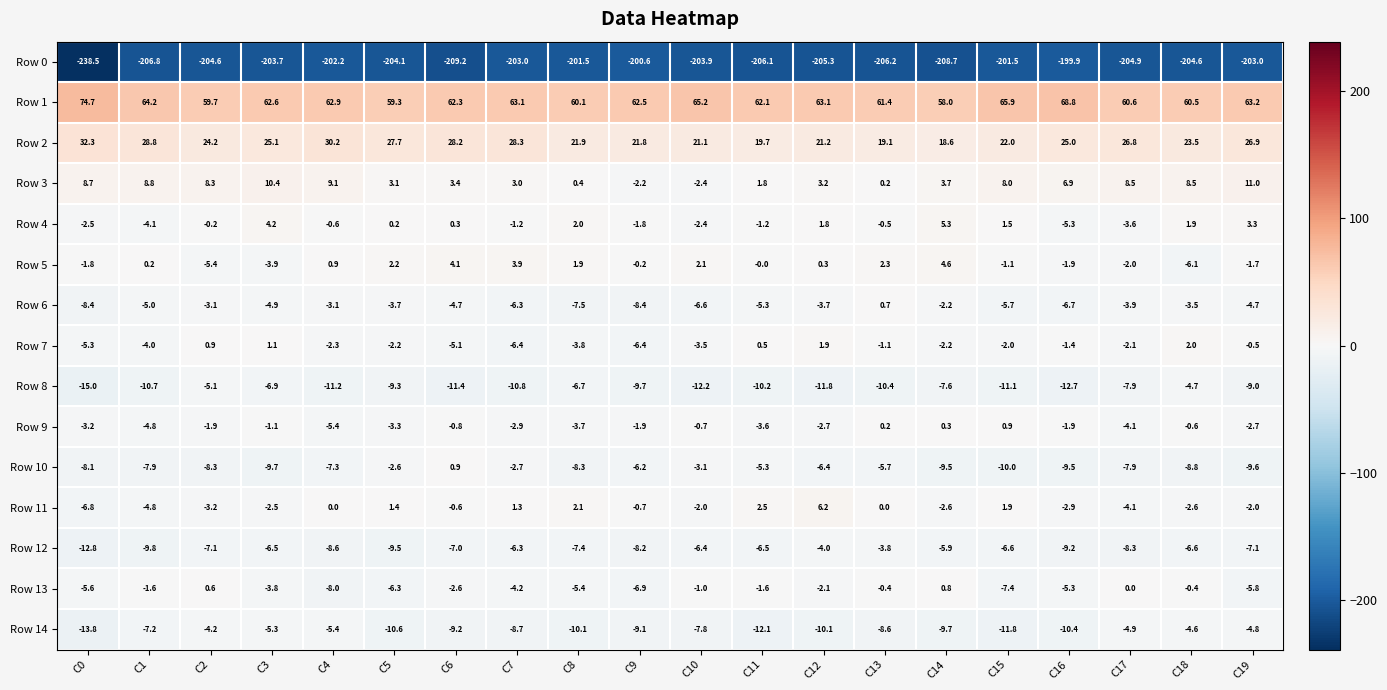

What is the difference between the maximum and minimum values in the Row 12 series?

9.0